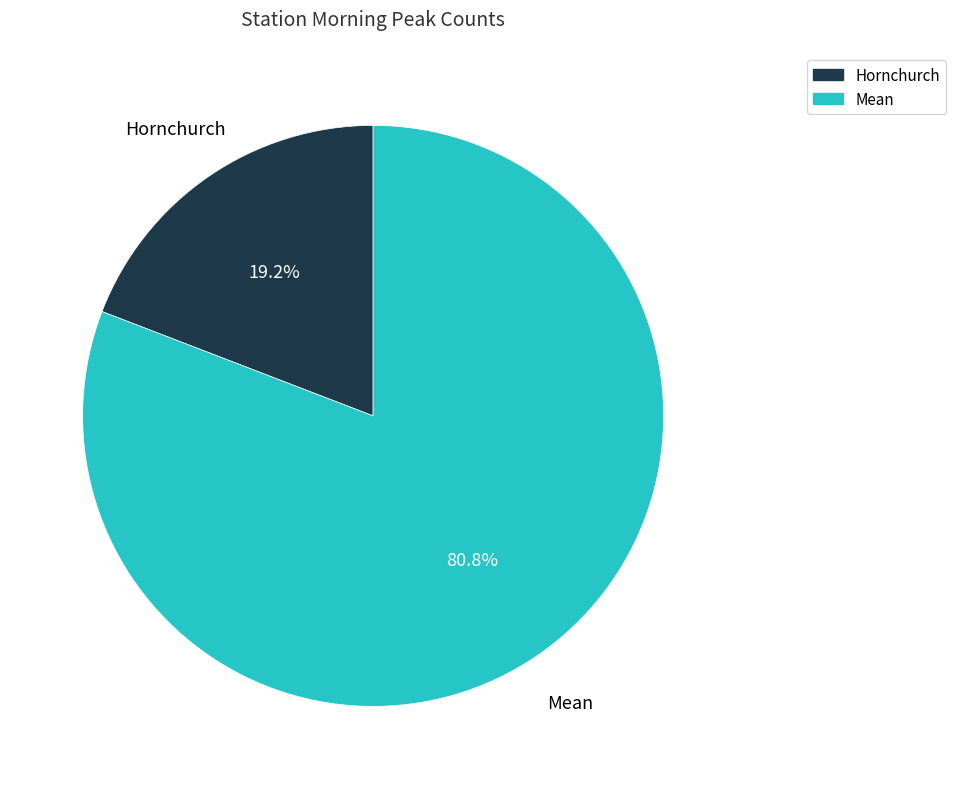

To the nearest percent, what is the combined percentage of Mean and Hornchurch?

100%